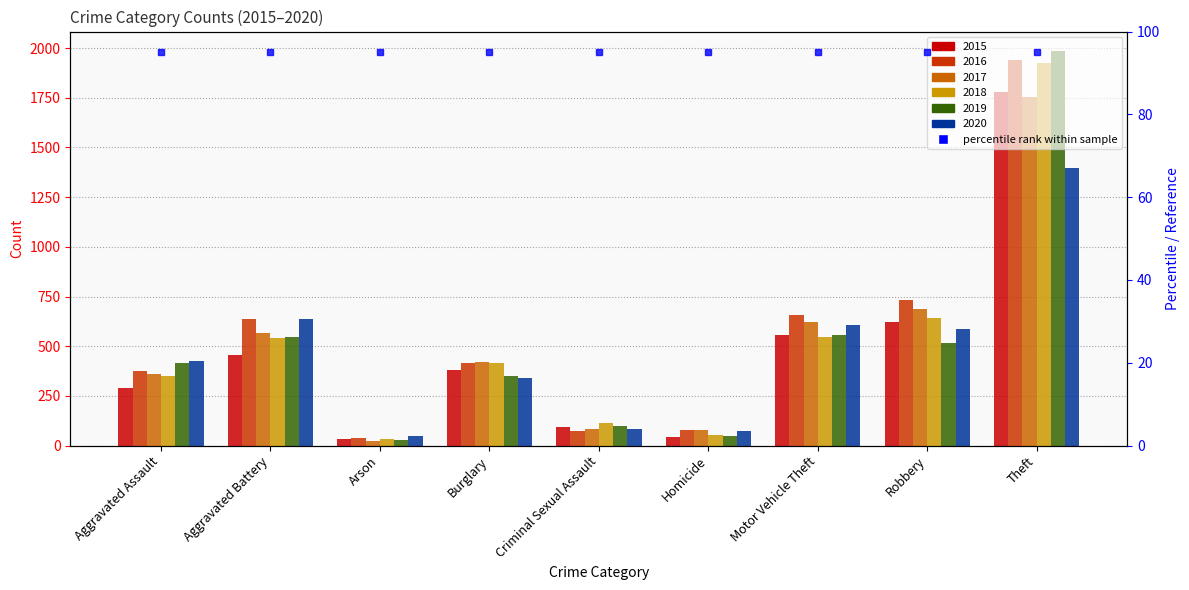

Between Aggravated Assault and Arson, which series saw the biggest shift?

2019